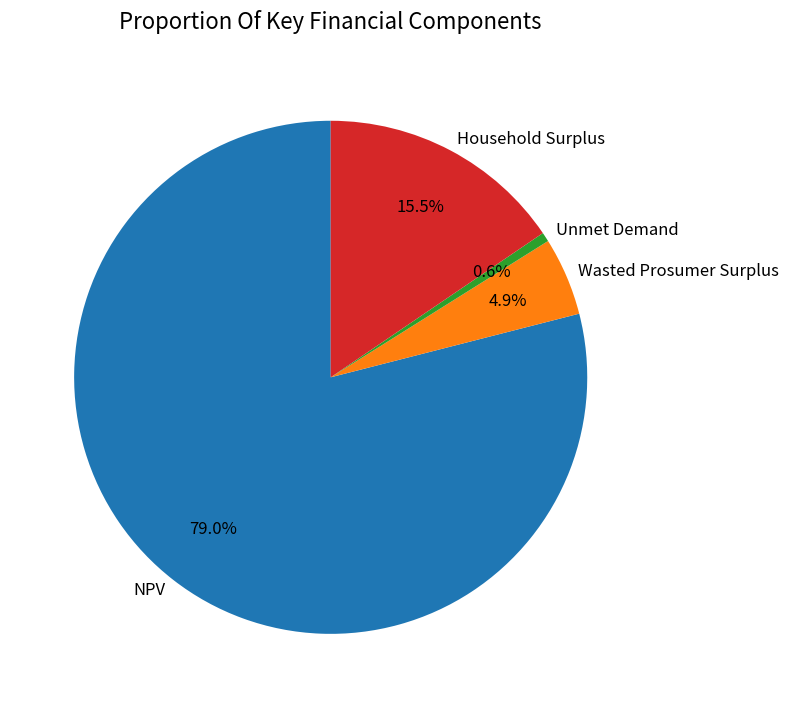

Count the number of slices in the pie.

4